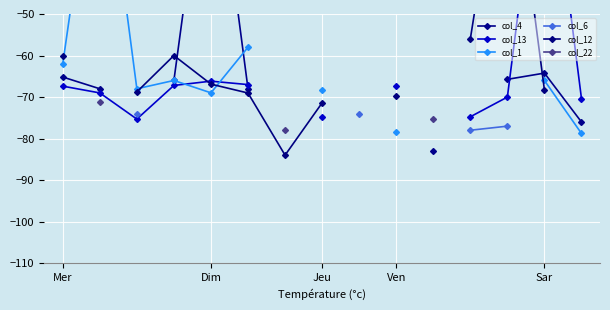

How many interior local valleys does the col_13 series have?

1